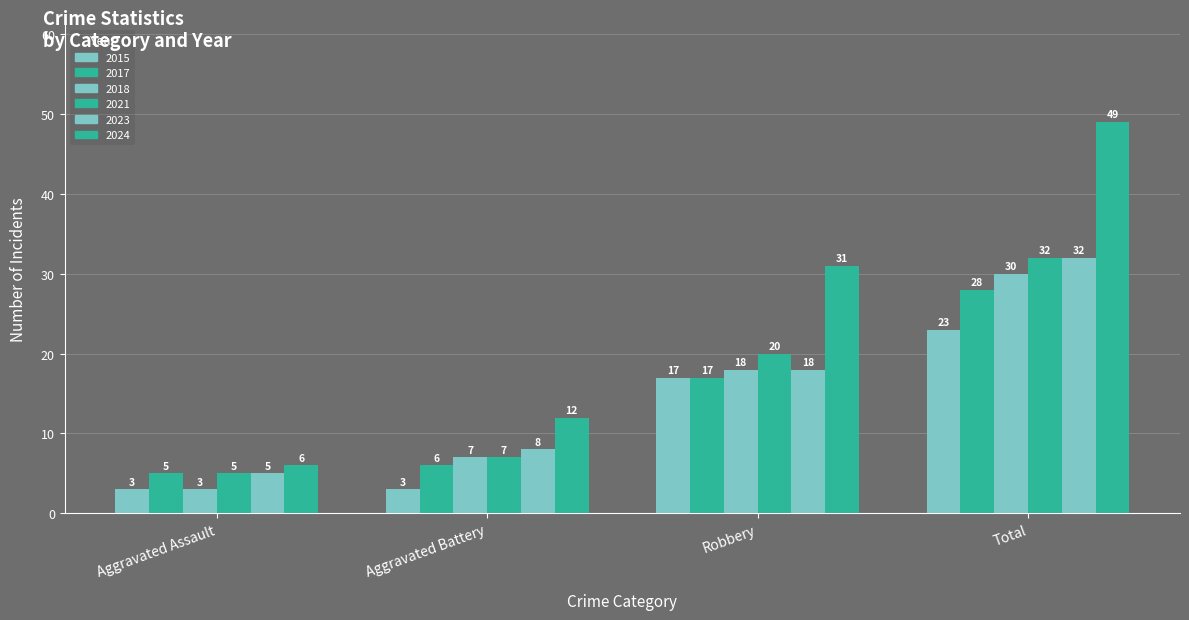

How many data points in 2018 are less than 18?

2